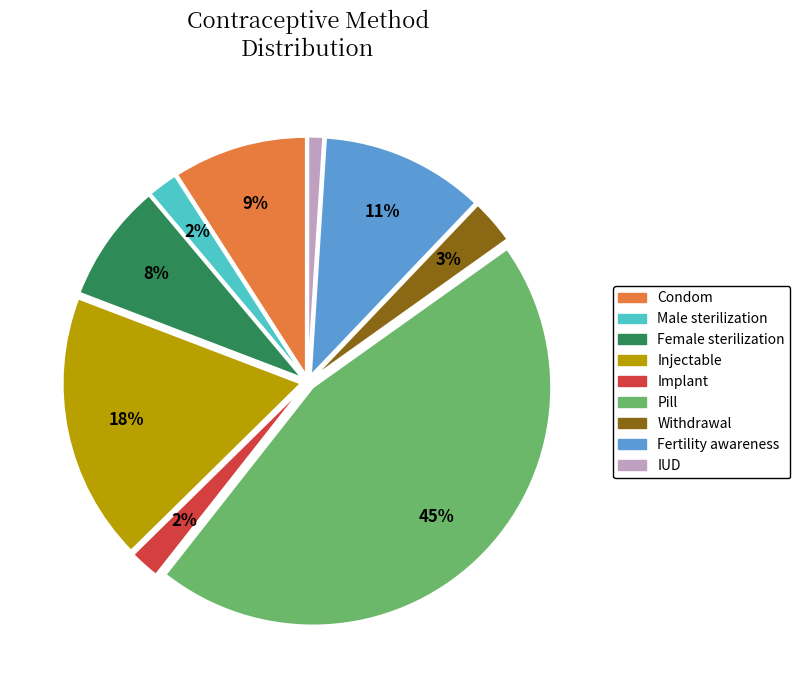

To the nearest percent, what percentage of the pie is Male sterilization?

2%